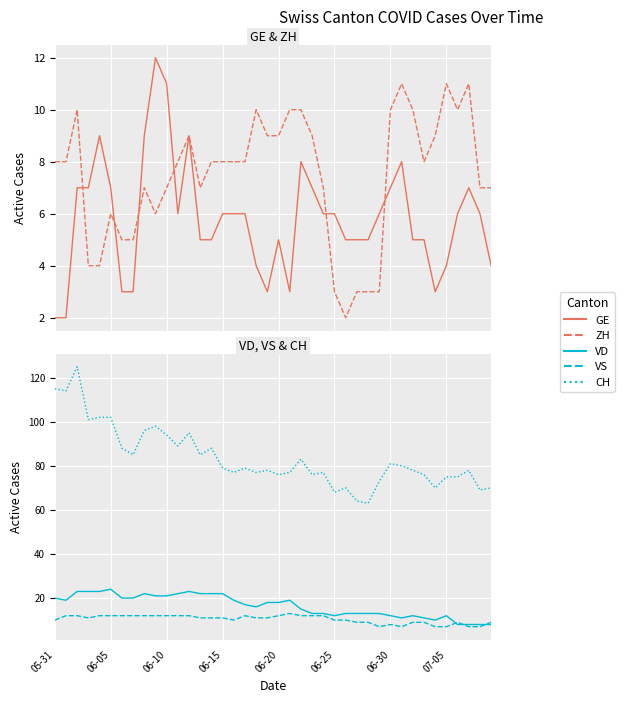

Is the value of CH at 29 greater than the value of GE at 07-05?

Yes